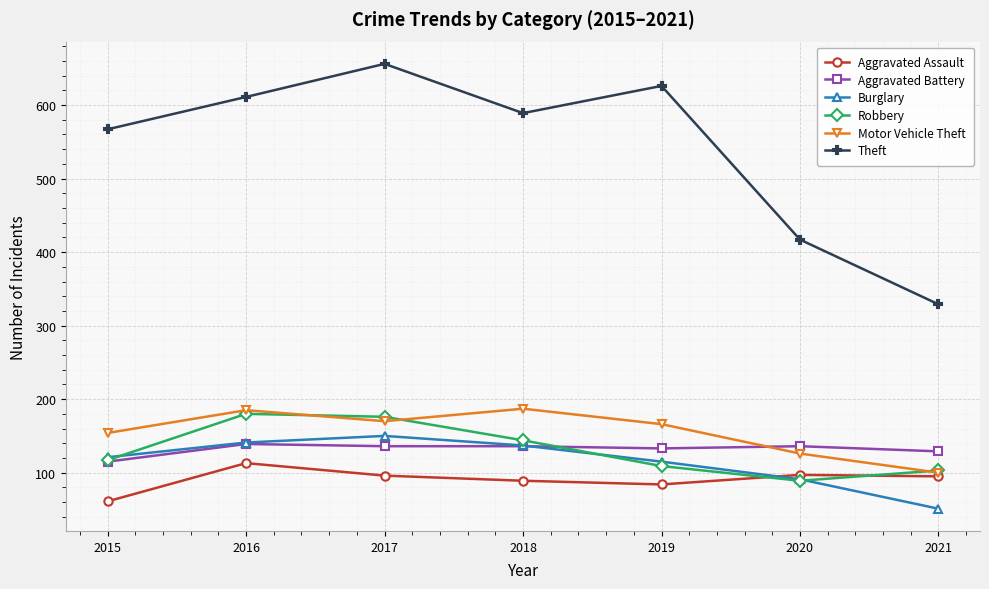

In Burglary, how many points are higher than both neighbors (excluding endpoints)?

1